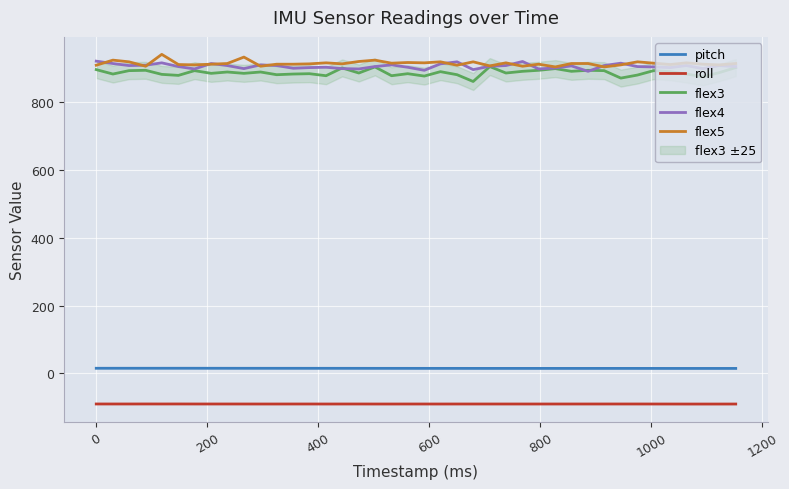

True or false: flex5 and pitch intersect in this chart.

False